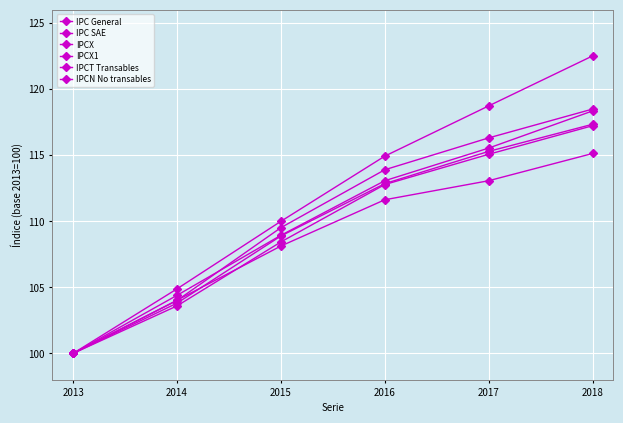

How many data points in IPCX are above 113?

3